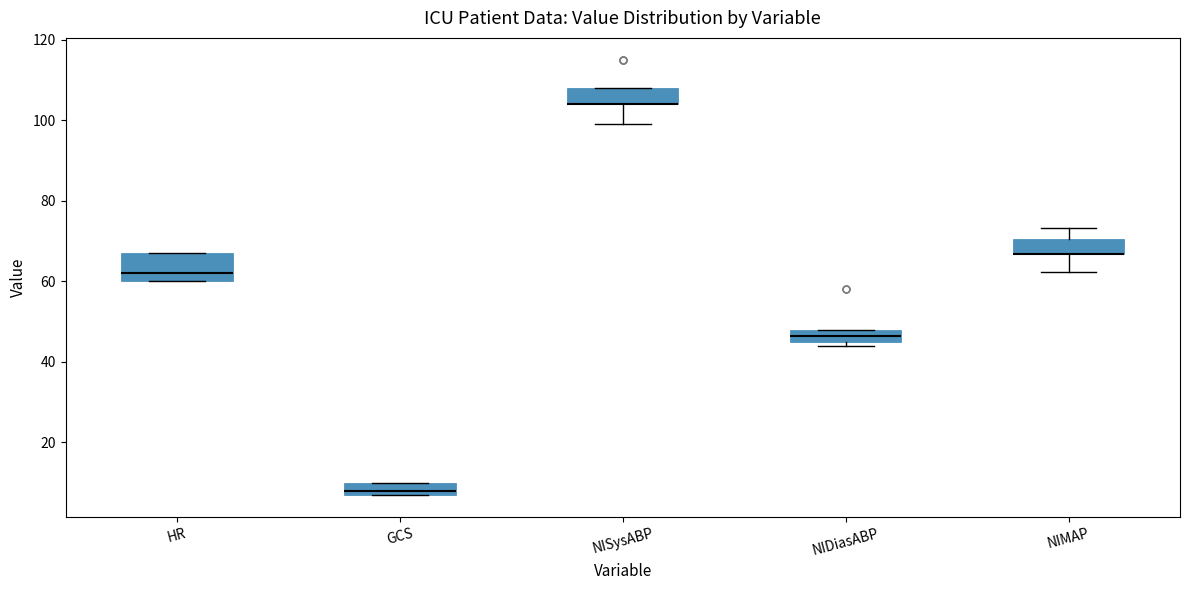

Which box is the tallest, from its lower edge to its upper edge?

HR